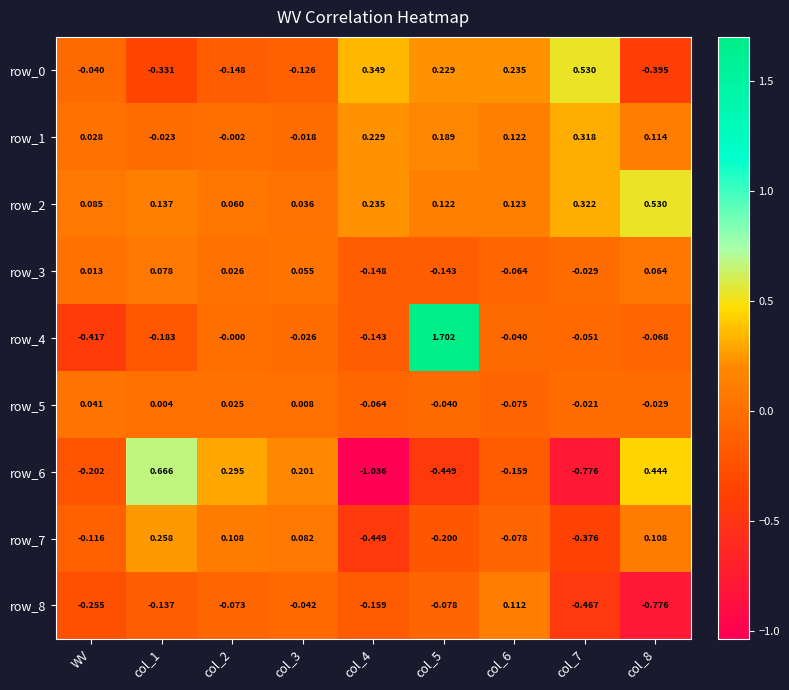

Where is row_3 nearest to the value 0?

WV